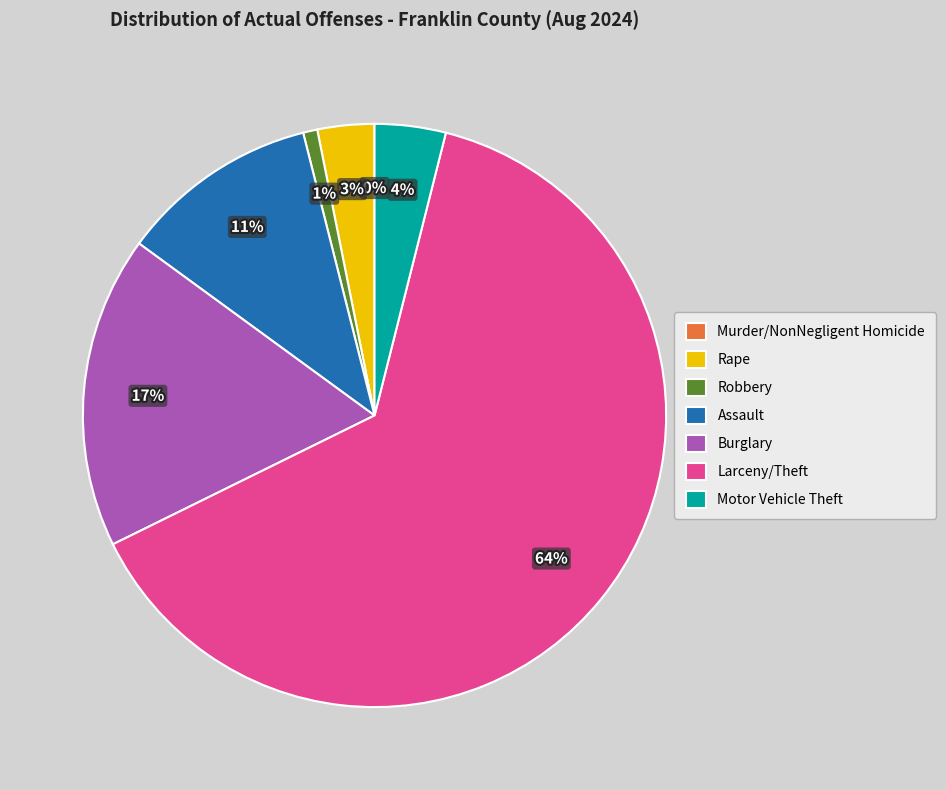

Rank the categories by value from highest to lowest.

Larceny/Theft, Burglary, Assault, Motor Vehicle Theft, Rape, Robbery, Murder/NonNegligent Homicide